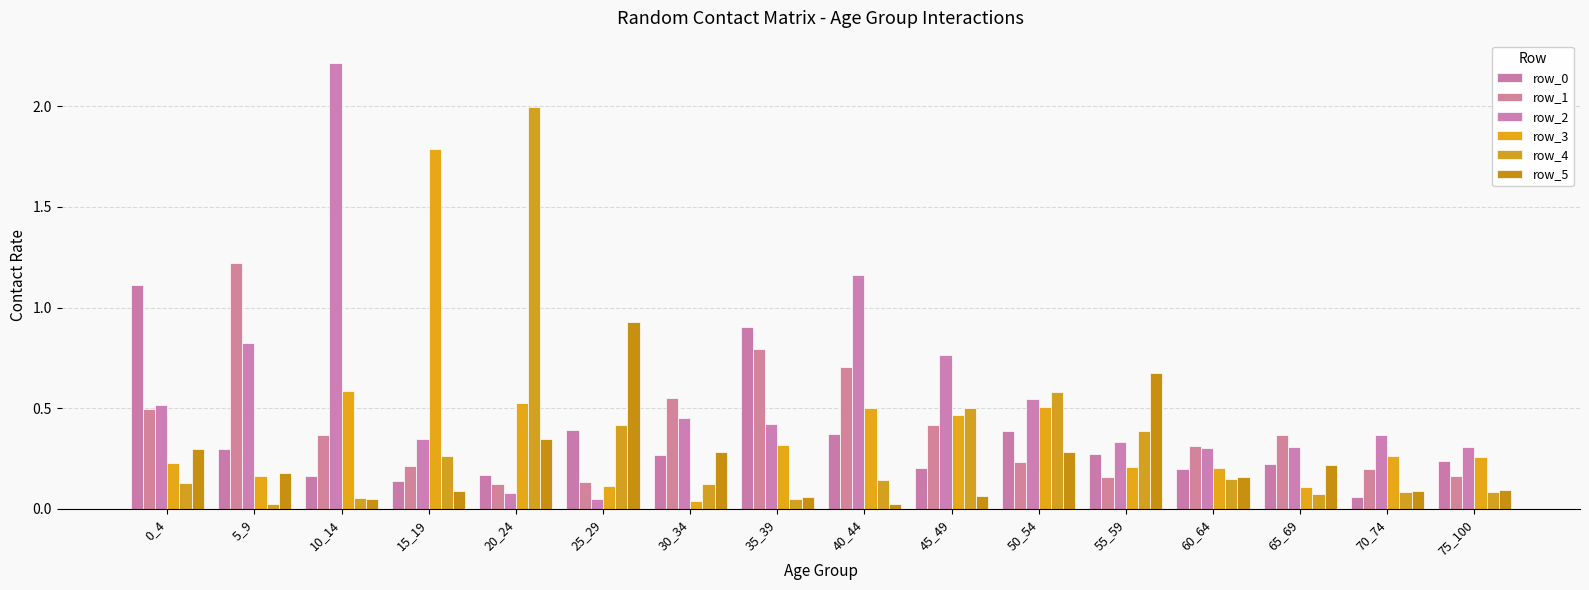

At which category is the sum across all series the highest?

10_14